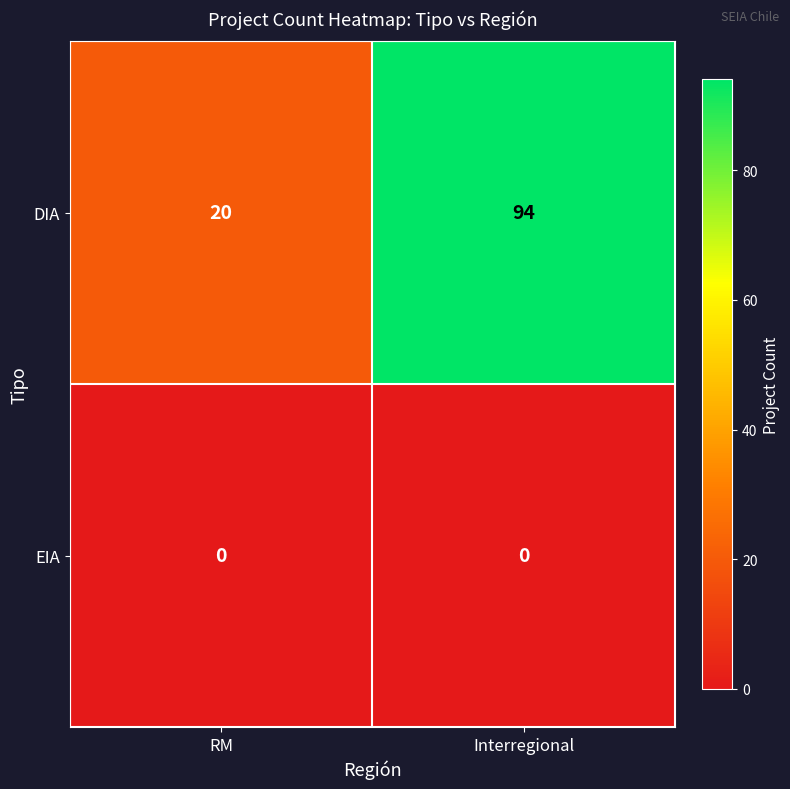

At how many categories does at least one series exceed 68?

1